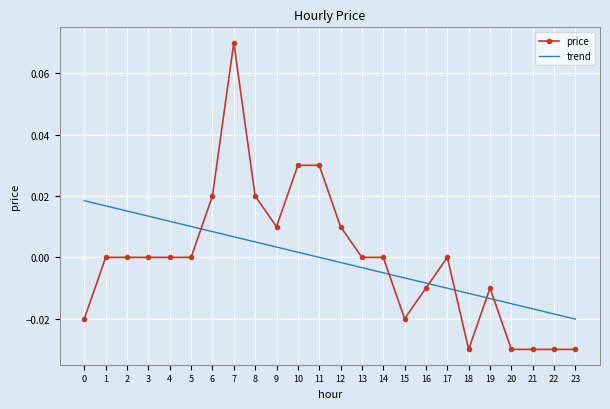

Between which two adjacent categories do price and trend first intersect?

5 and 6